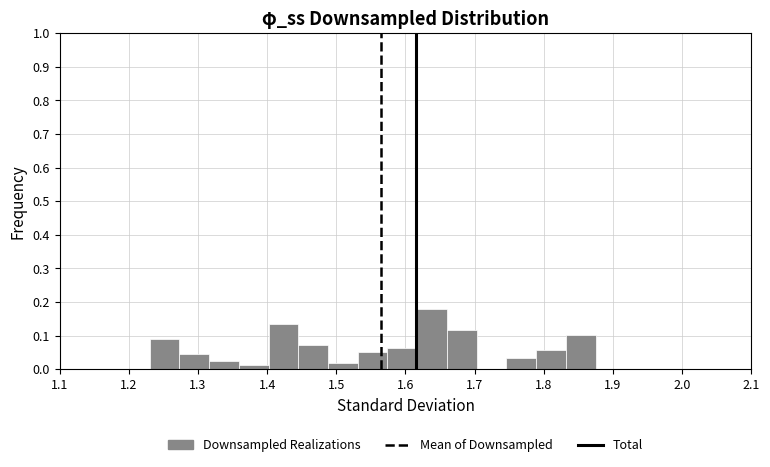

Which range on the x-axis has the tallest bar?

1.62 to 1.66